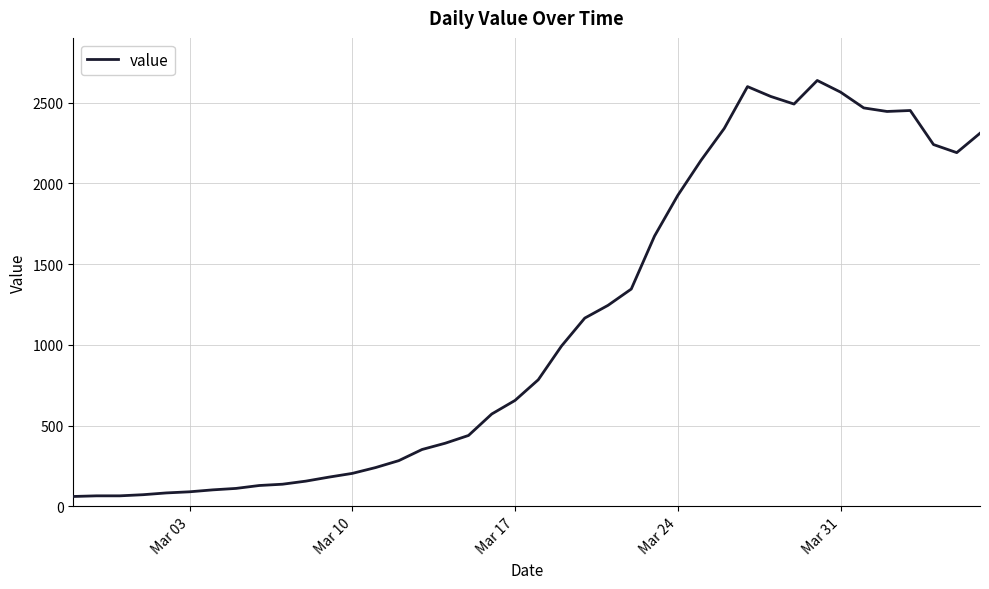

What is the difference between the maximum and minimum values?

2577